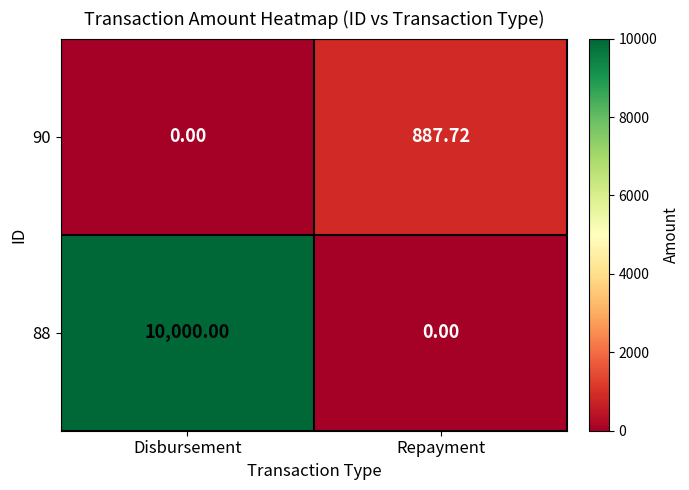

Which category has the highest value in the 90 series?

Repayment